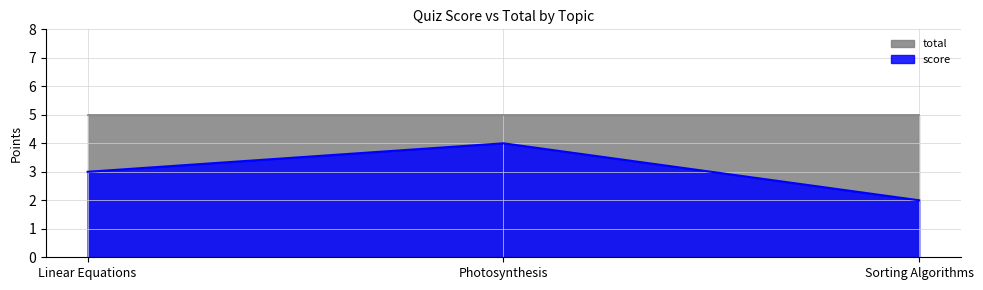

What is the label of the 3rd point from the right?

Linear Equations